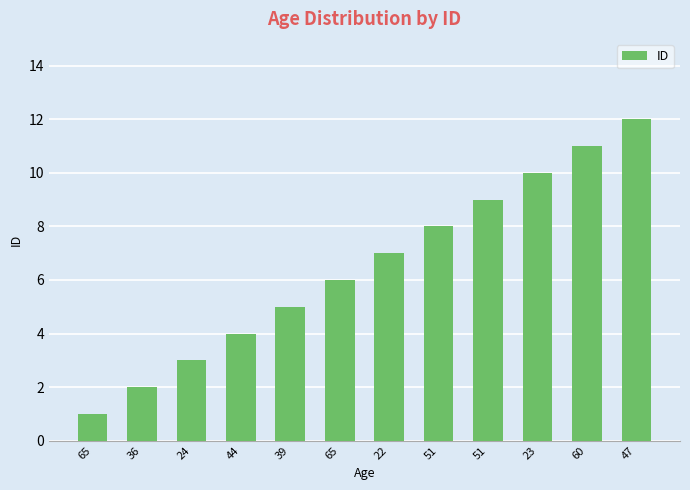

Count the number of data series in this chart.

1